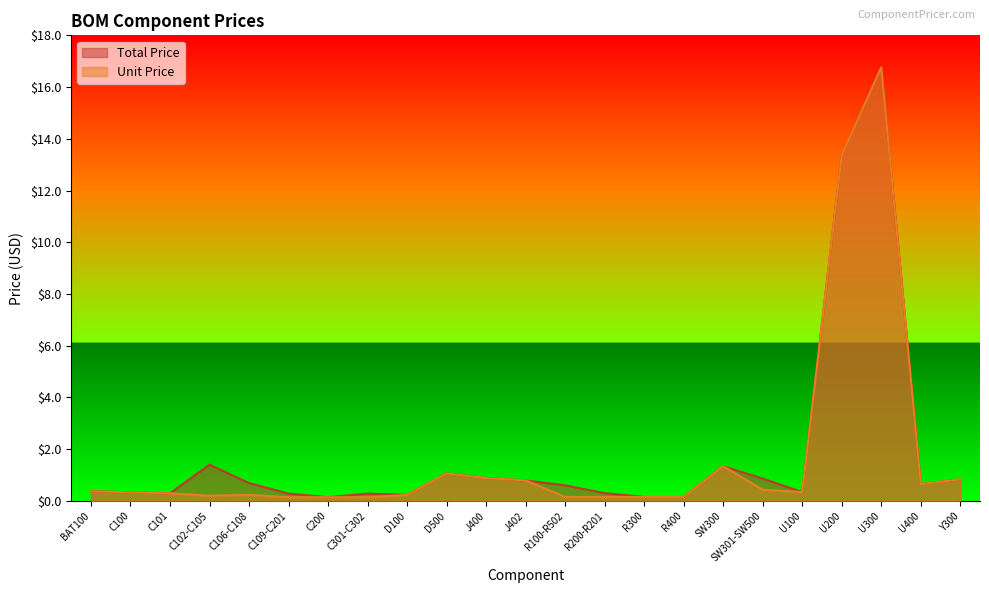

What is the value of the Total Price point at the 23rd from the left?

0.8